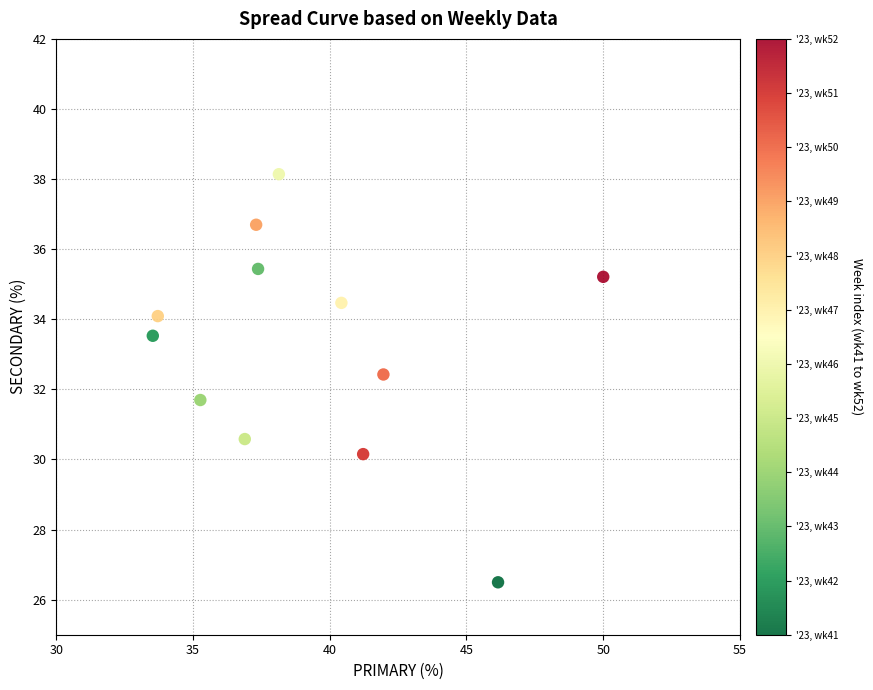

What is the average Y value?

33.2